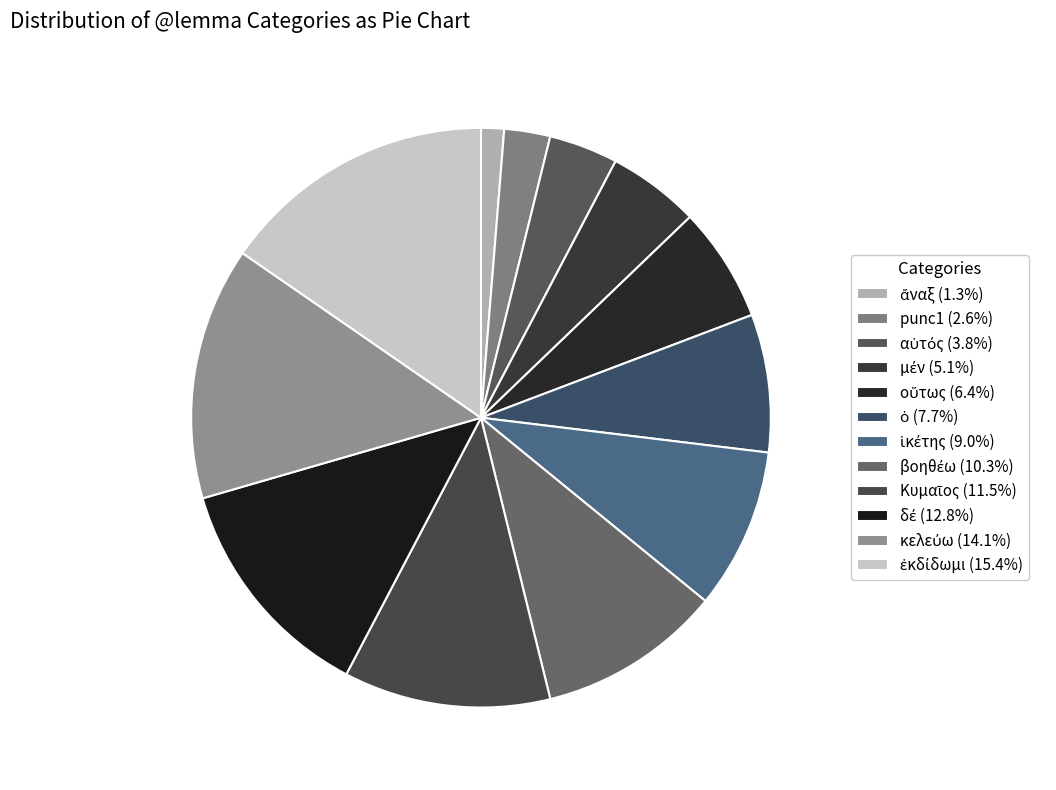

To the nearest percent, what is the difference between the ἄναξ and βοηθέω slice percentages?

9%